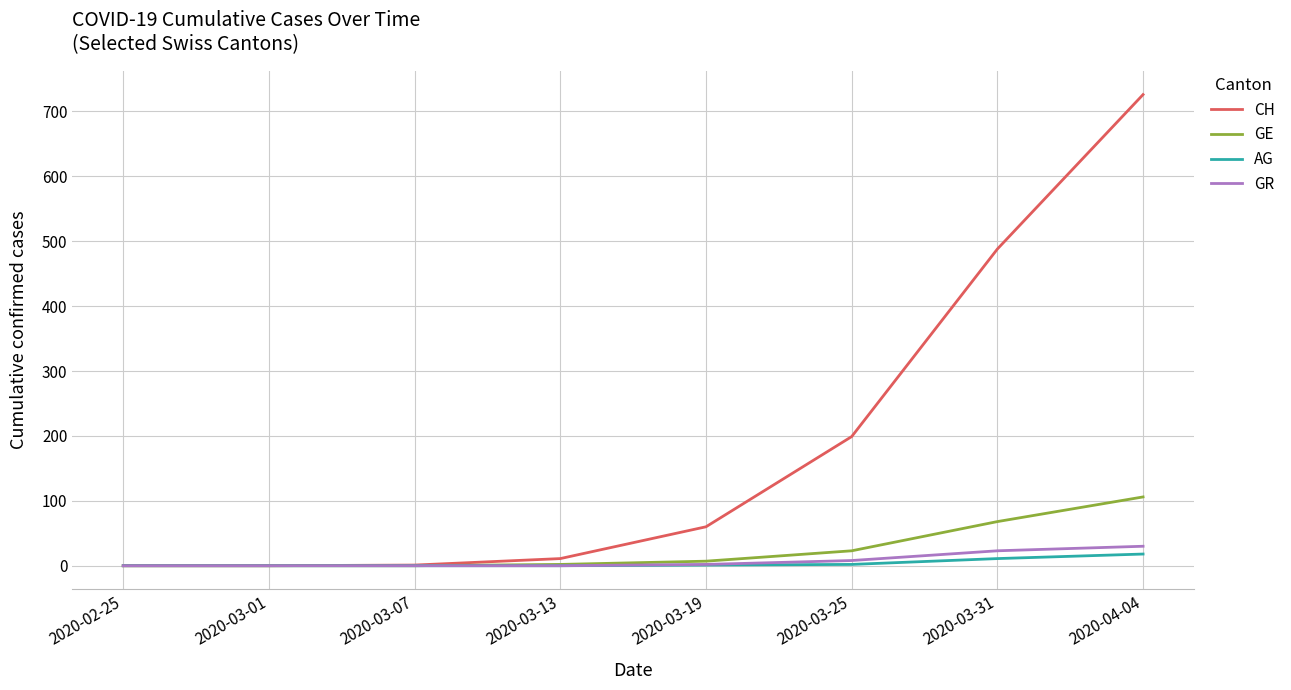

At which label does CH reach its peak?

2020-04-04